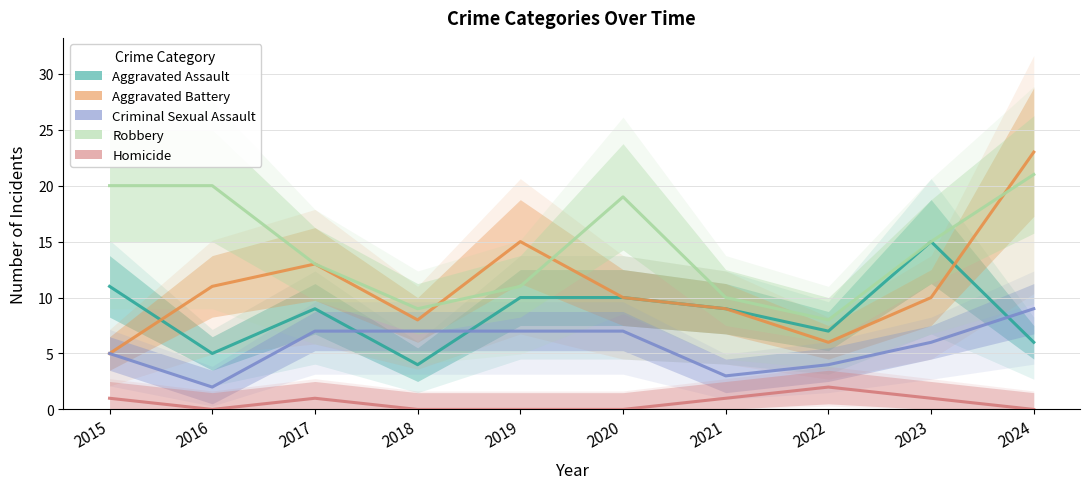

Is the value of Aggravated Assault at 2017 greater than the value of Robbery at 2023?

No